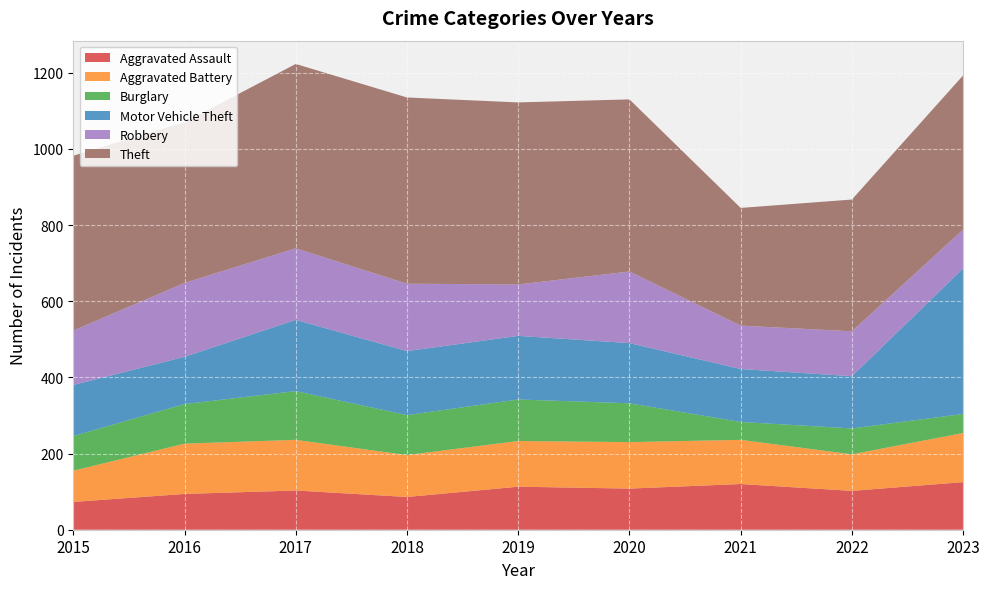

Reading left to right, list all the values displayed in this chart.

Aggravated Assault: 73	94	103	86	113	108	120	102	125
Aggravated Battery: 82	132	133	110	120	122	116	96	129
Burglary: 91	104	128	105	109	102	47	68	50
Motor Vehicle Theft: 134	124	187	168	167	158	139	137	382
Robbery: 143	194	188	177	135	188	114	118	102
Theft: 459	422	484	489	478	452	309	346	405